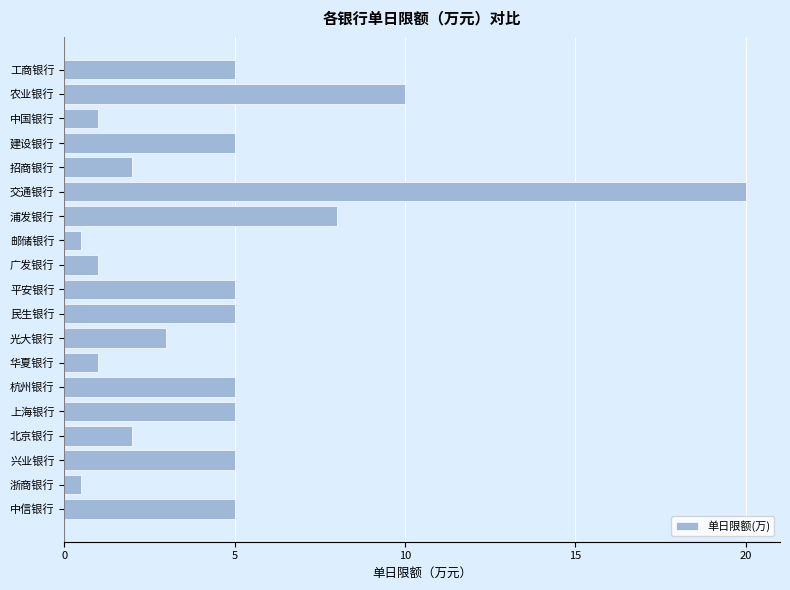

Reading top to bottom, extract all data points from this chart.

工商银行=5.0	农业银行=10.0	中国银行=1.0	建设银行=5.0	招商银行=2.0	交通银行=20.0	浦发银行=8.0	邮储银行=0.5	广发银行=1.0	平安银行=5.0	民生银行=5.0	光大银行=3.0	华夏银行=1.0	杭州银行=5.0	上海银行=5.0	北京银行=2.0	兴业银行=5.0	浙商银行=0.5	中信银行=5.0